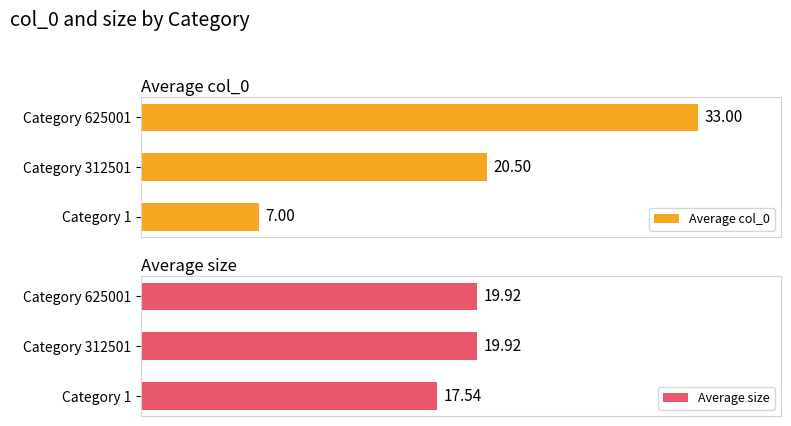

Reading right to left, list all the values displayed in this chart.

Average col_0: 33.0	20.5	7.0
Average size: 19.9	19.9	17.5